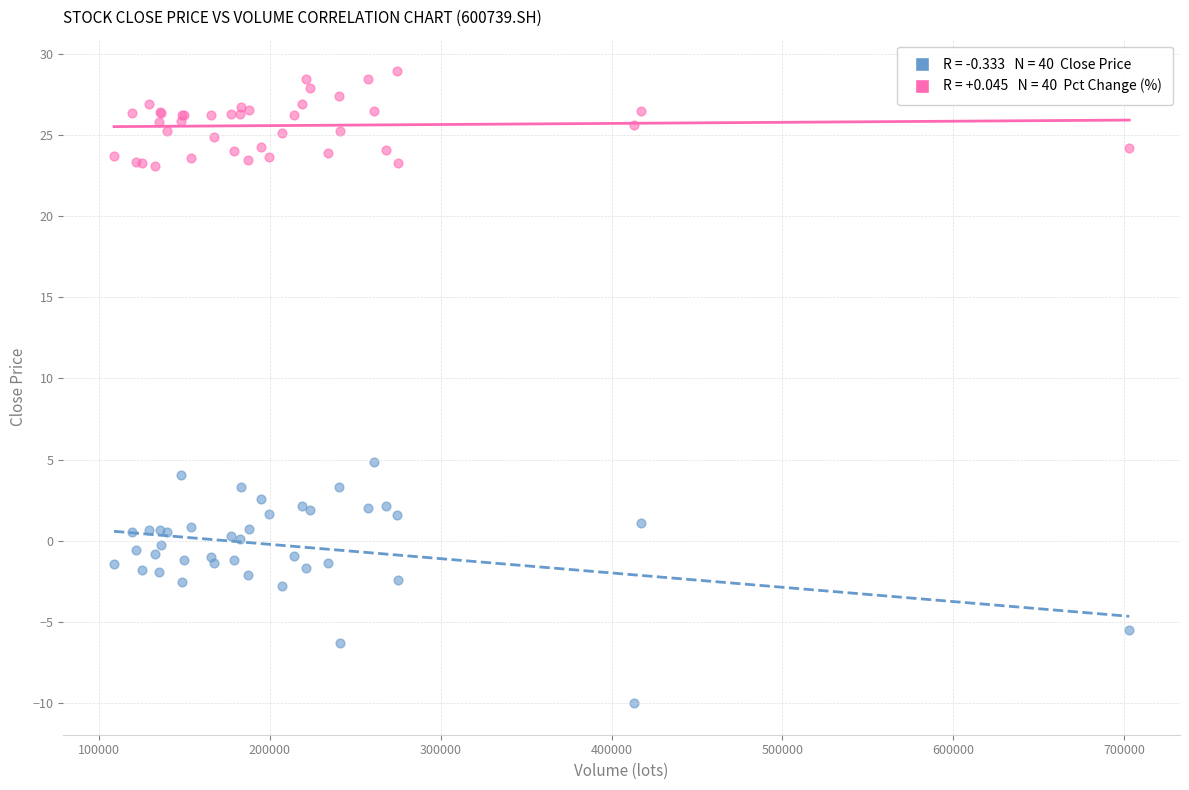

Across all series, what Y value is closest to 9?

4.9